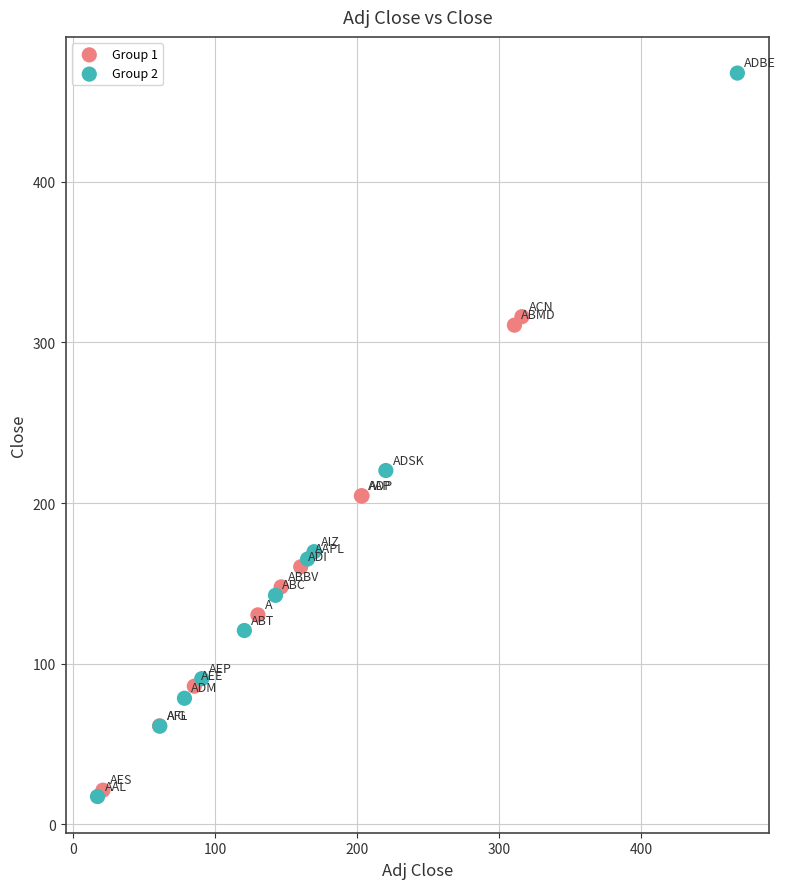

What are all the series names shown in the legend?

Group 1, Group 2